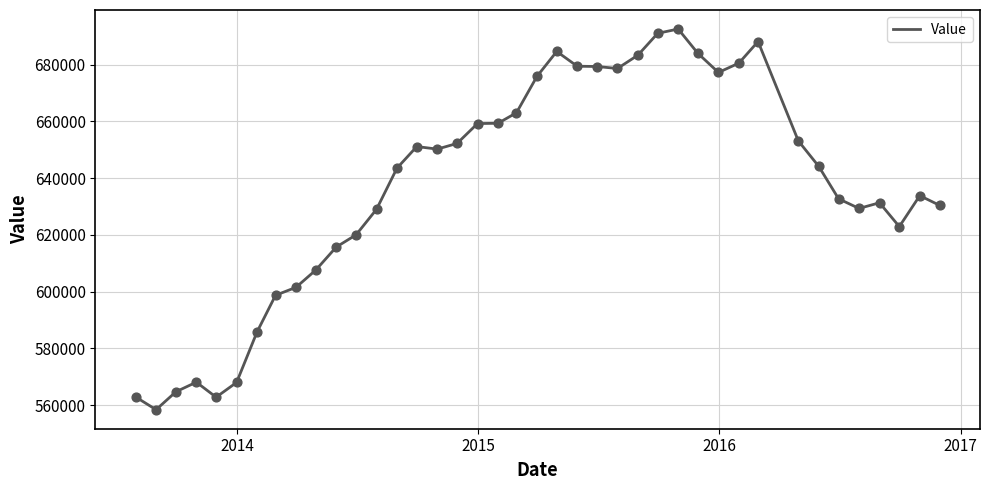

What is the minimum value shown in the chart?

558400